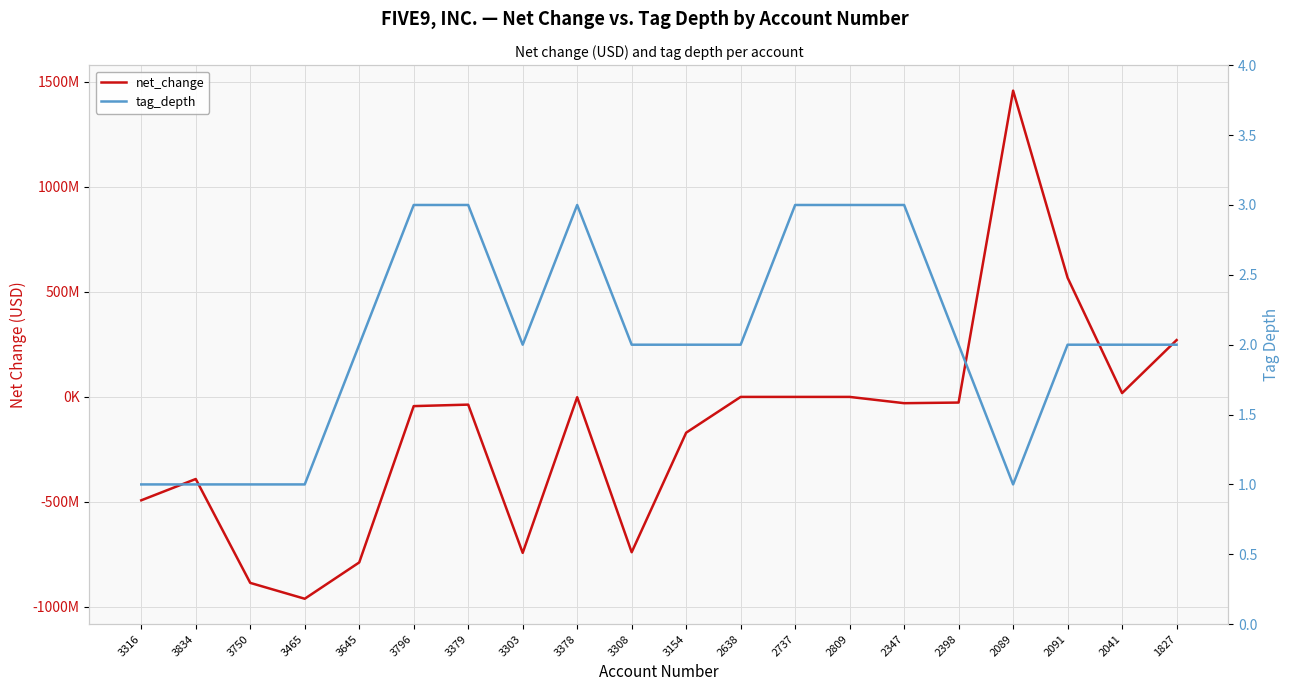

What is the minimum value for net_change?

-962574000